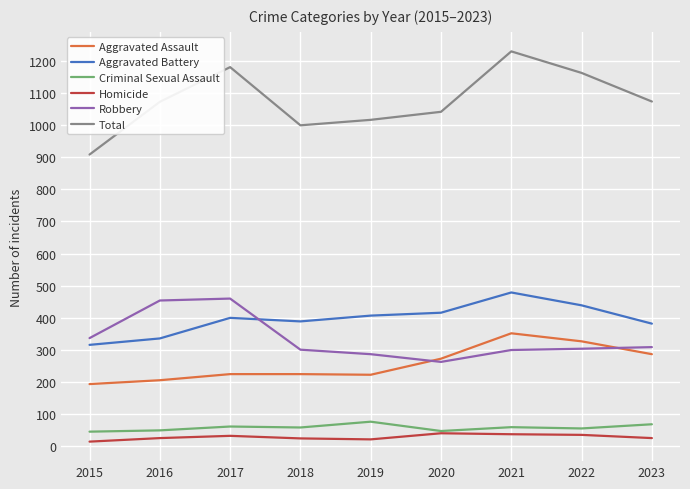

How many categories are shown in the chart?

9